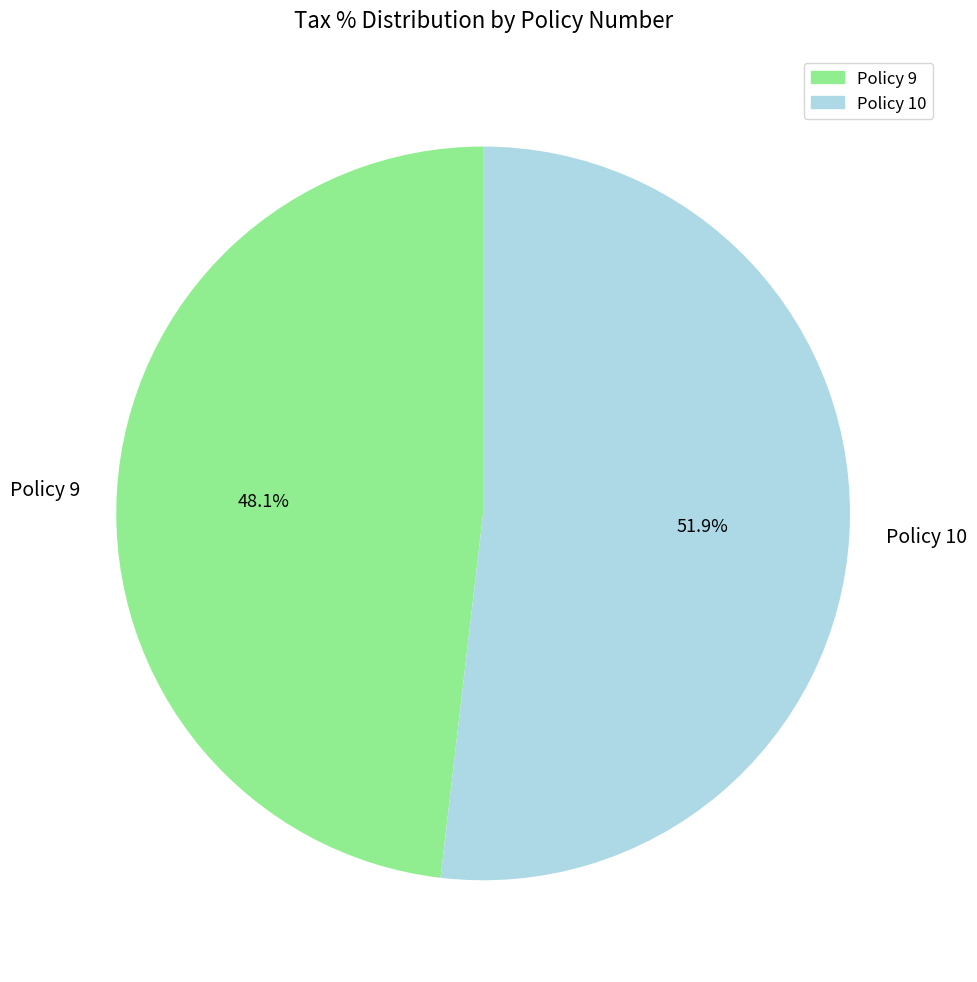

Does Policy 9 represent more than half of the total?

No